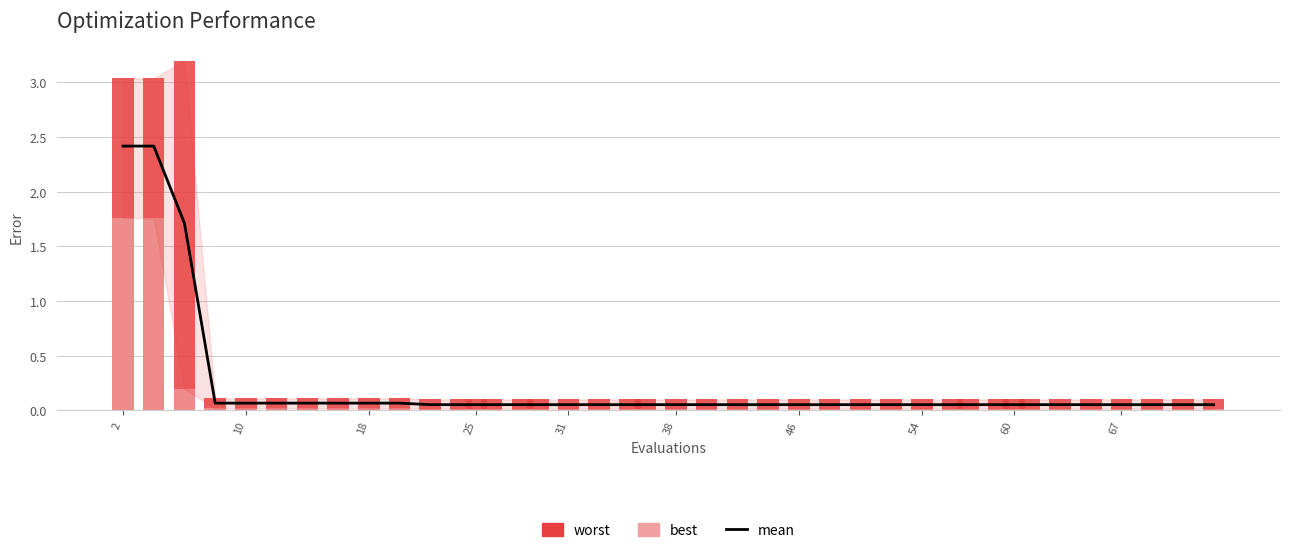

What is the maximum value shown in the chart?

3.2